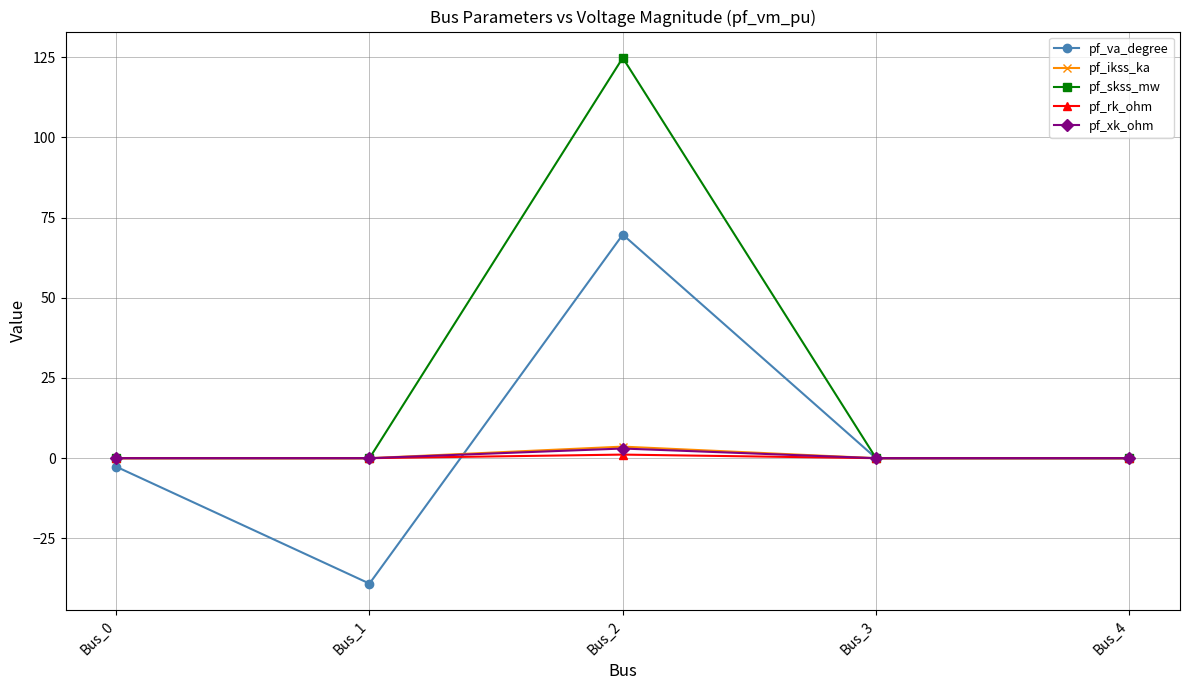

Between Bus_1 and Bus_4, which series saw the biggest shift?

pf_va_degree